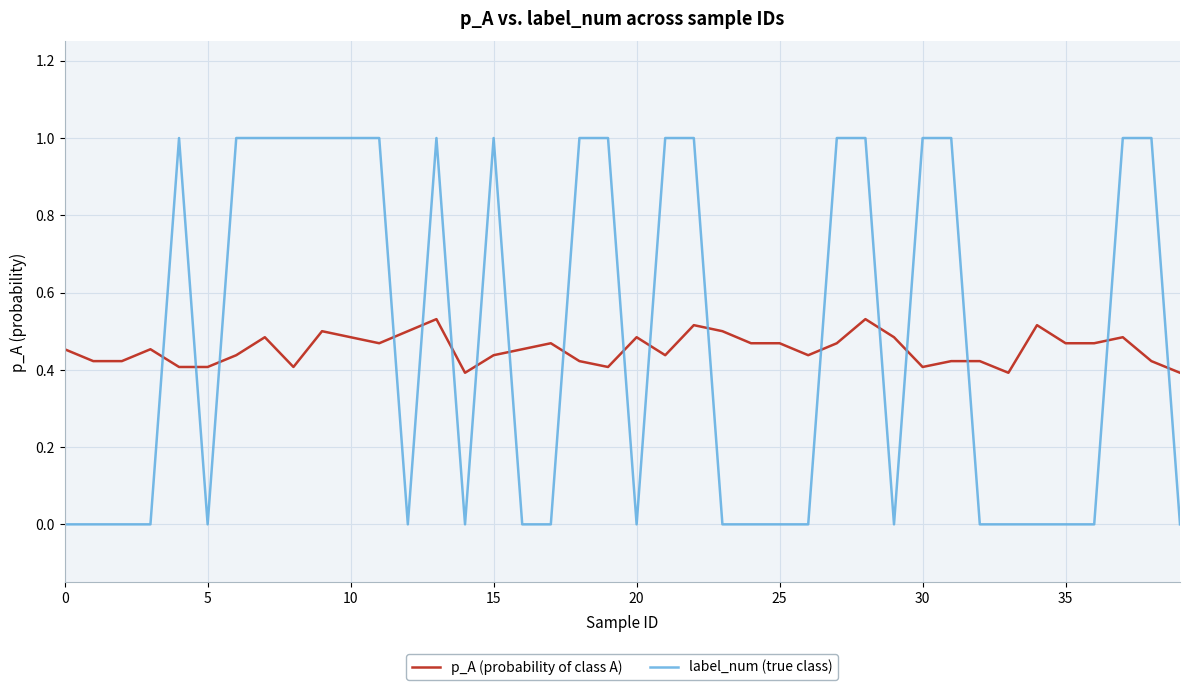

Which series has the largest range (max minus min)?

label_num (true class)